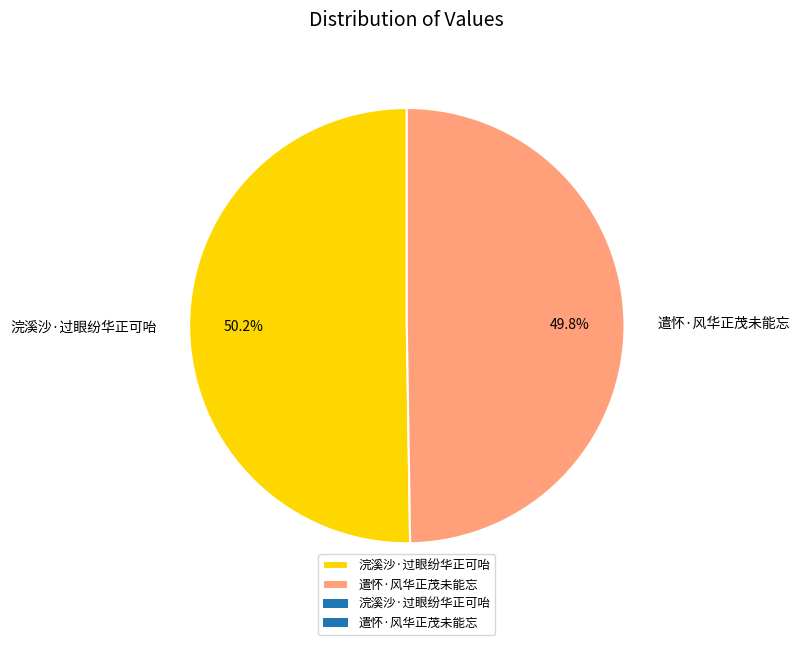

To the nearest percent, what portion does 浣溪沙·过眼纷华正可咍 represent?

50%